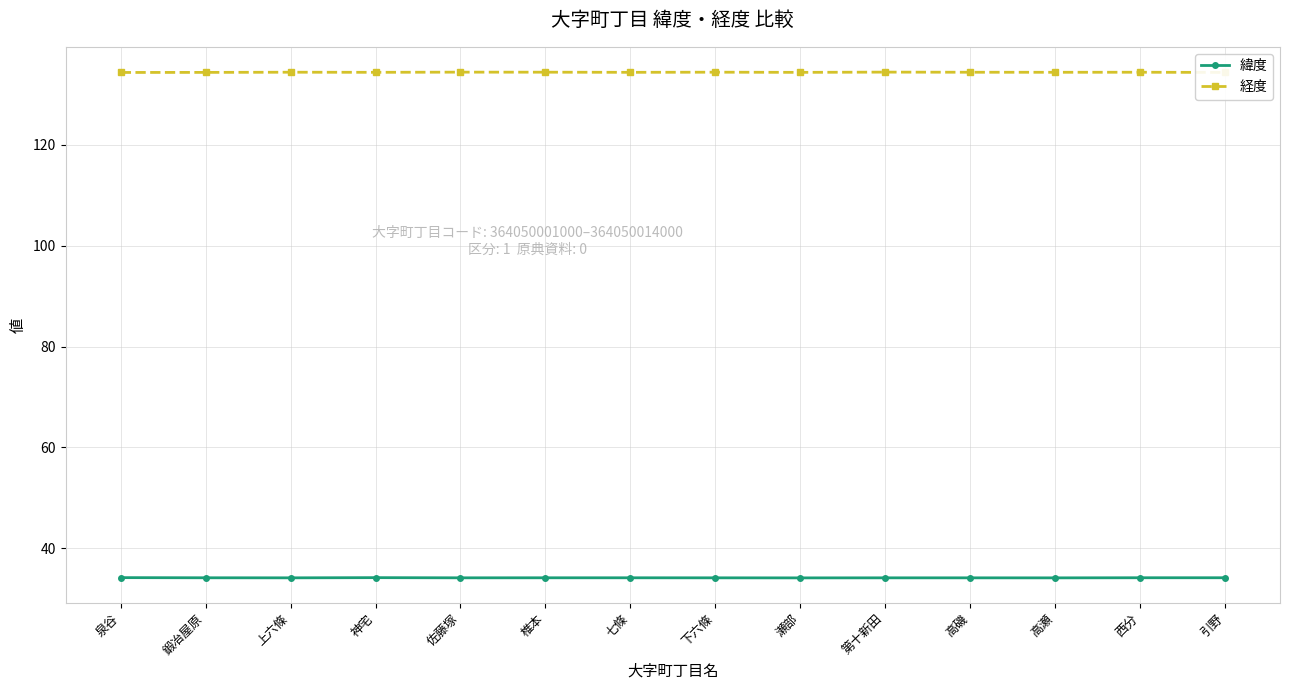

True or false: 緯度 and 経度 intersect in this chart.

False